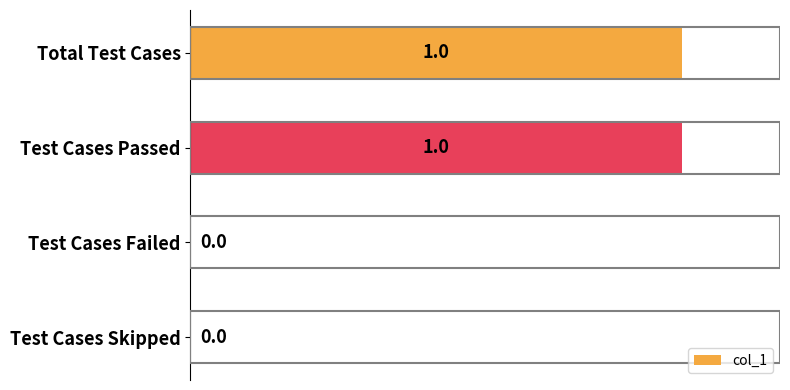

The value at Test Cases Passed is 1. True or false?

True